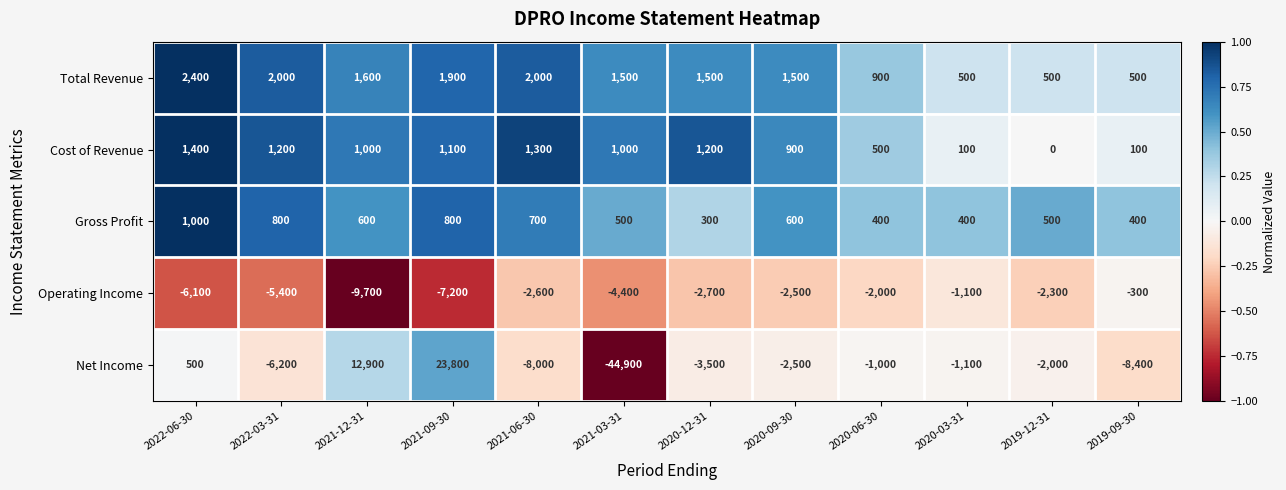

At how many categories does at least one series exceed 0?

12